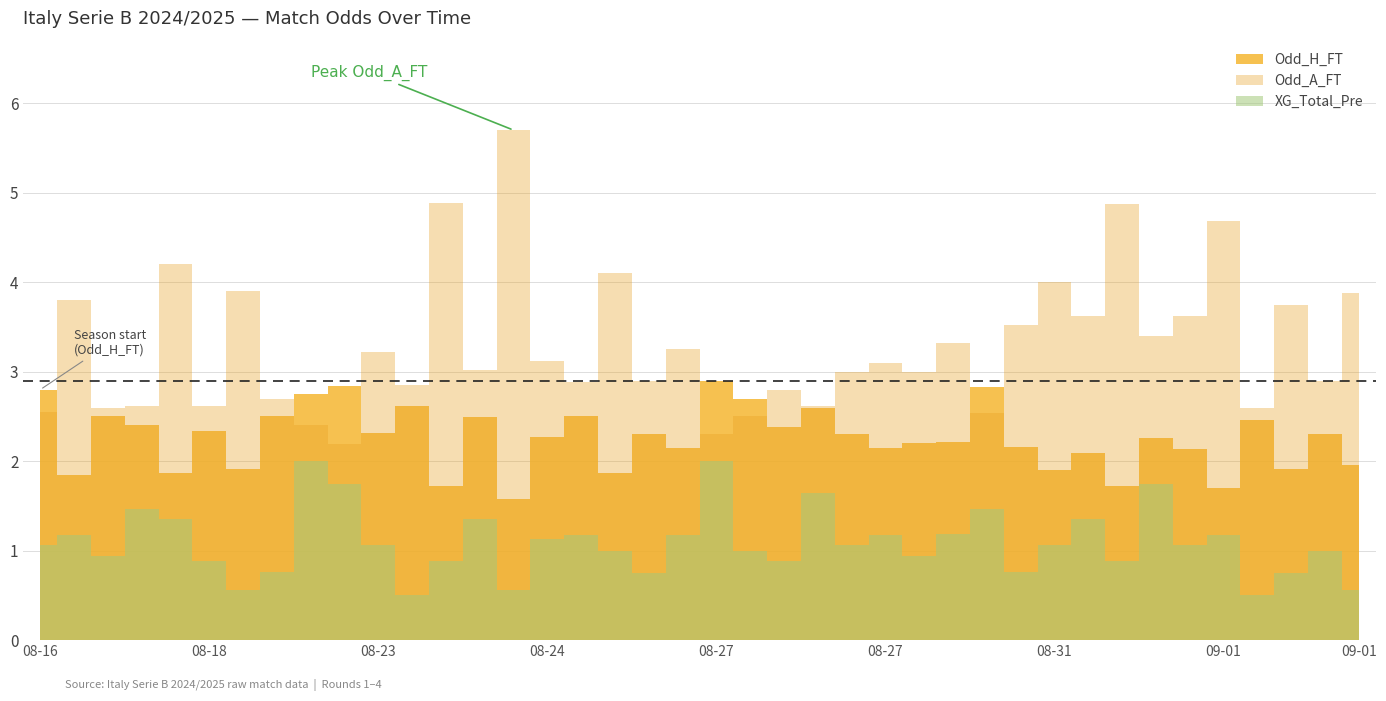

What is the average value of the XG_Total_Pre series?

1.1